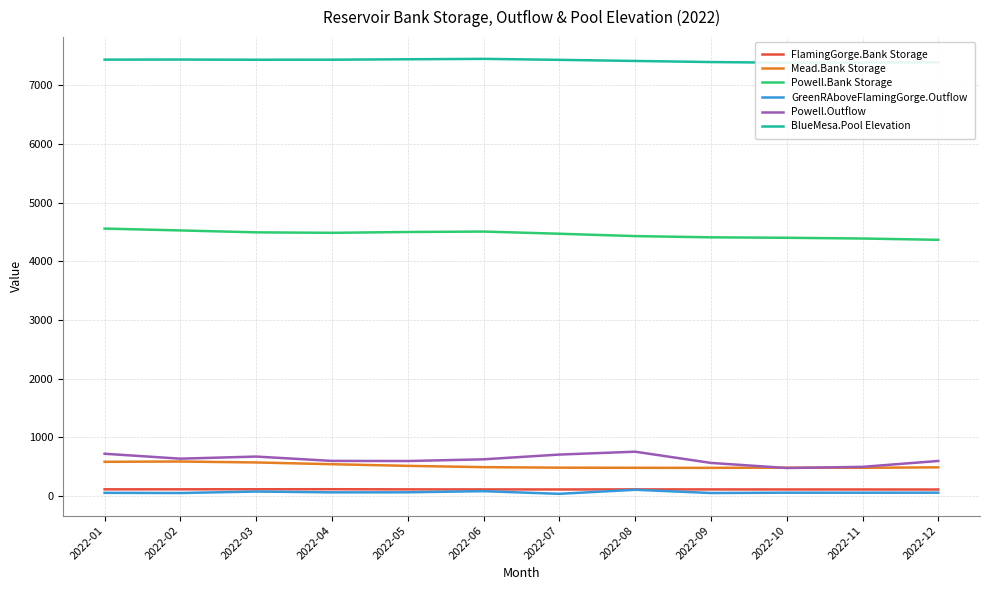

At which label is FlamingGorge.Bank Storage closest to 116?

2022-05